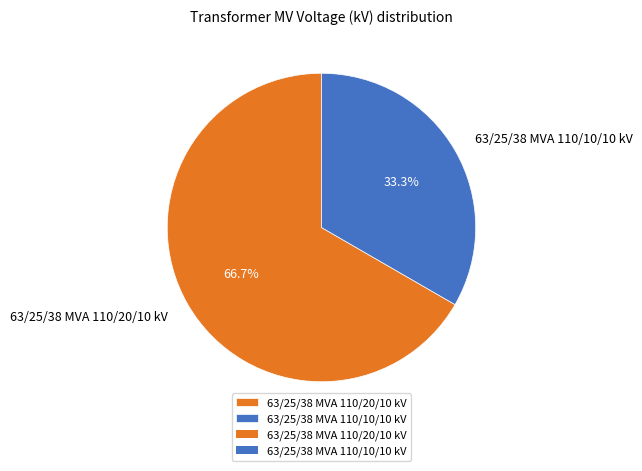

Is it true that 63/25/38 MVA 110/20/10 kV is 67% of the pie?

True